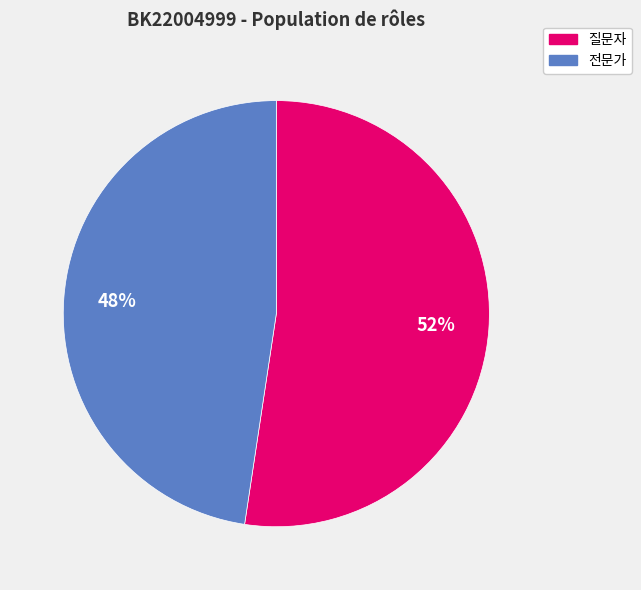

Between 전문가 and 질문자, which is larger?

질문자